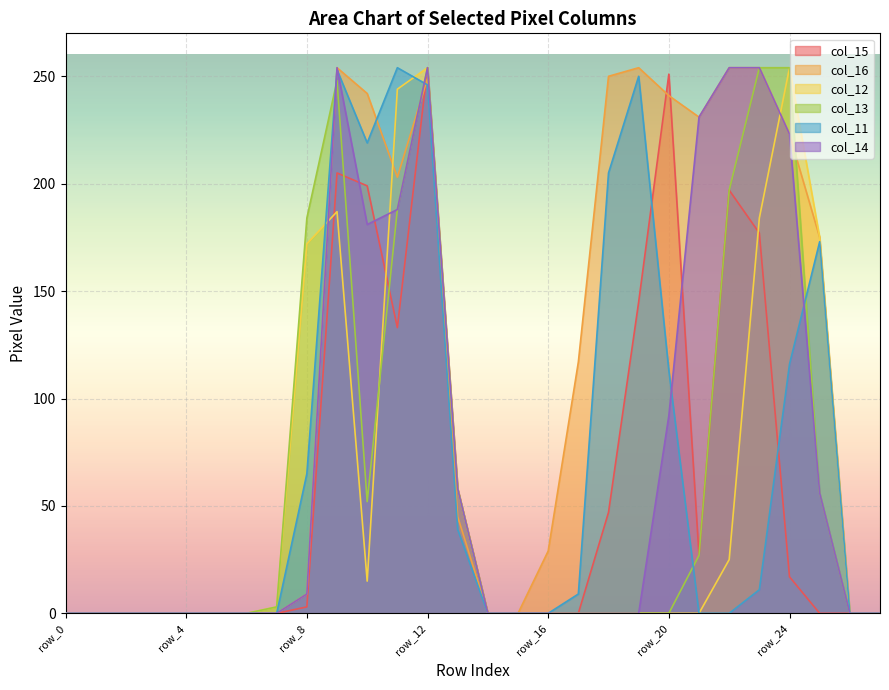

Which series changed the most between row_5 and row_22?

col_16